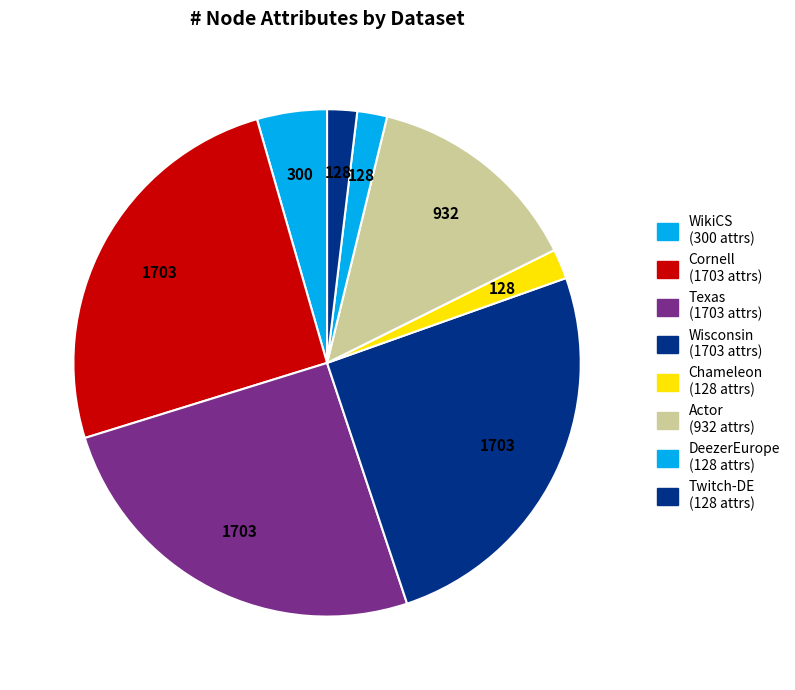

How many segments does this pie chart have?

8